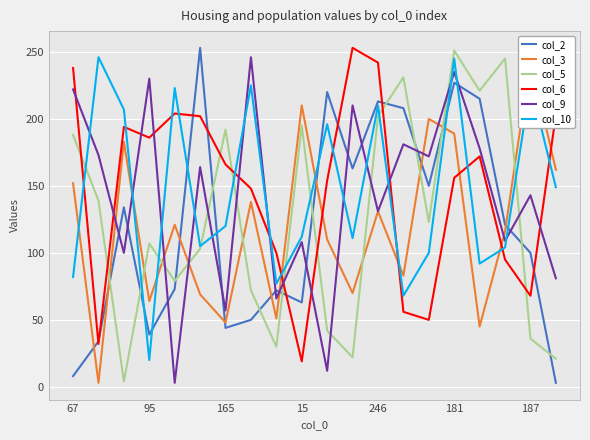

True or false: col_10 and col_9 cross at least once.

True